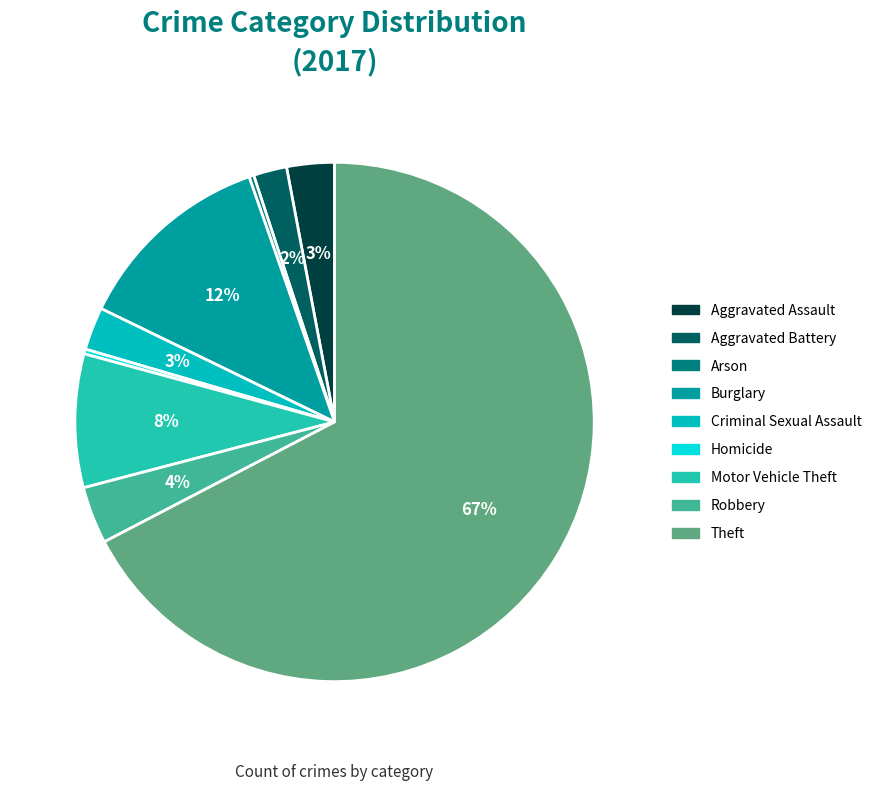

Rank the categories by value from lowest to highest.

Arson, Homicide, Aggravated Battery, Criminal Sexual Assault, Aggravated Assault, Robbery, Motor Vehicle Theft, Burglary, Theft